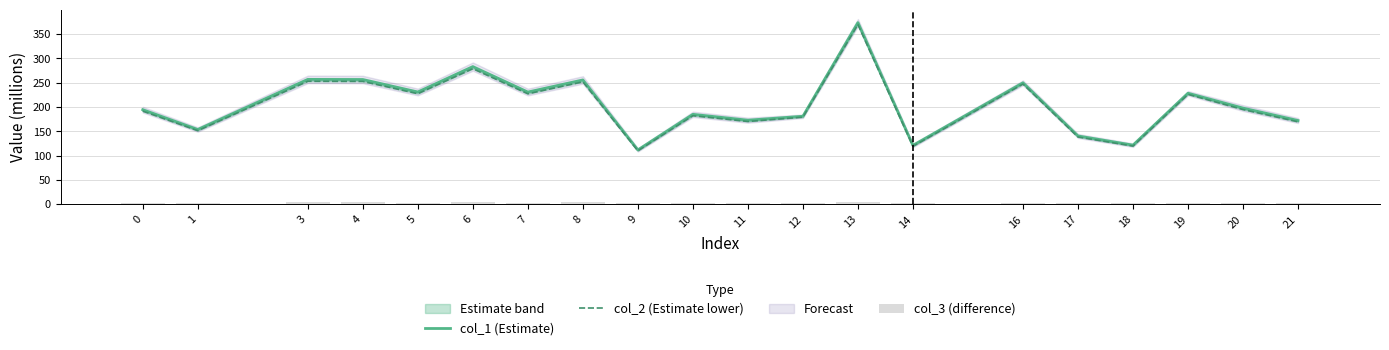

The col_1 (Estimate) series shows 111.6 at 9. True or false?

True